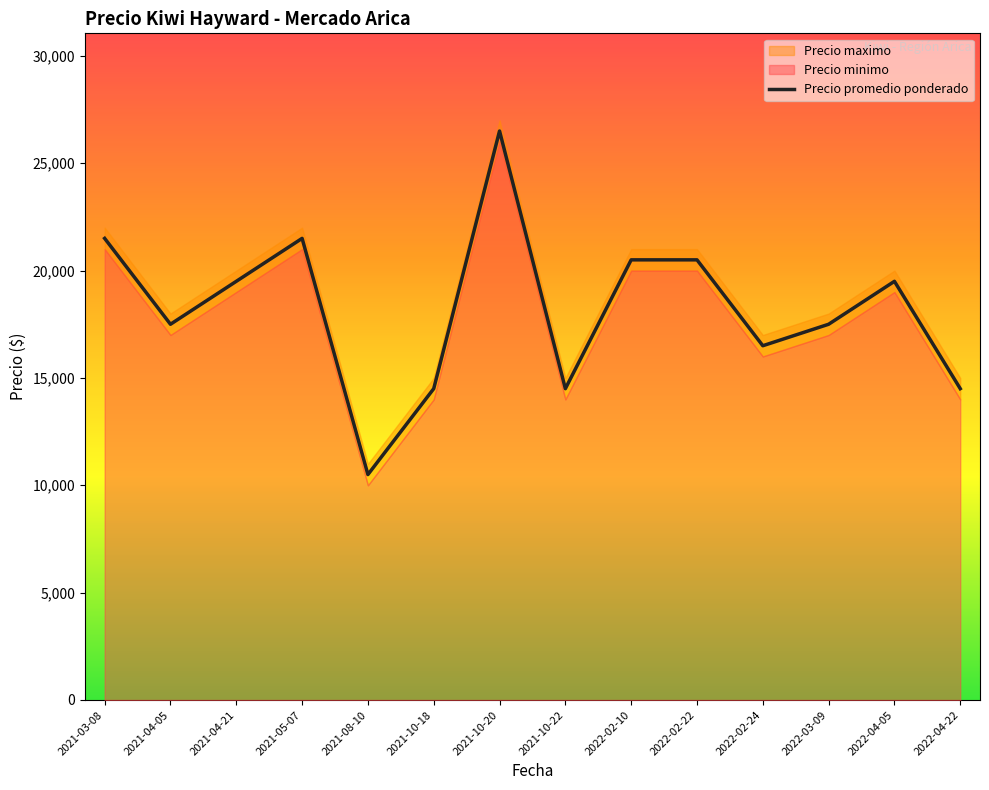

The Precio promedio ponderado series shows 31291 at 2021-04-05. True or false?

False